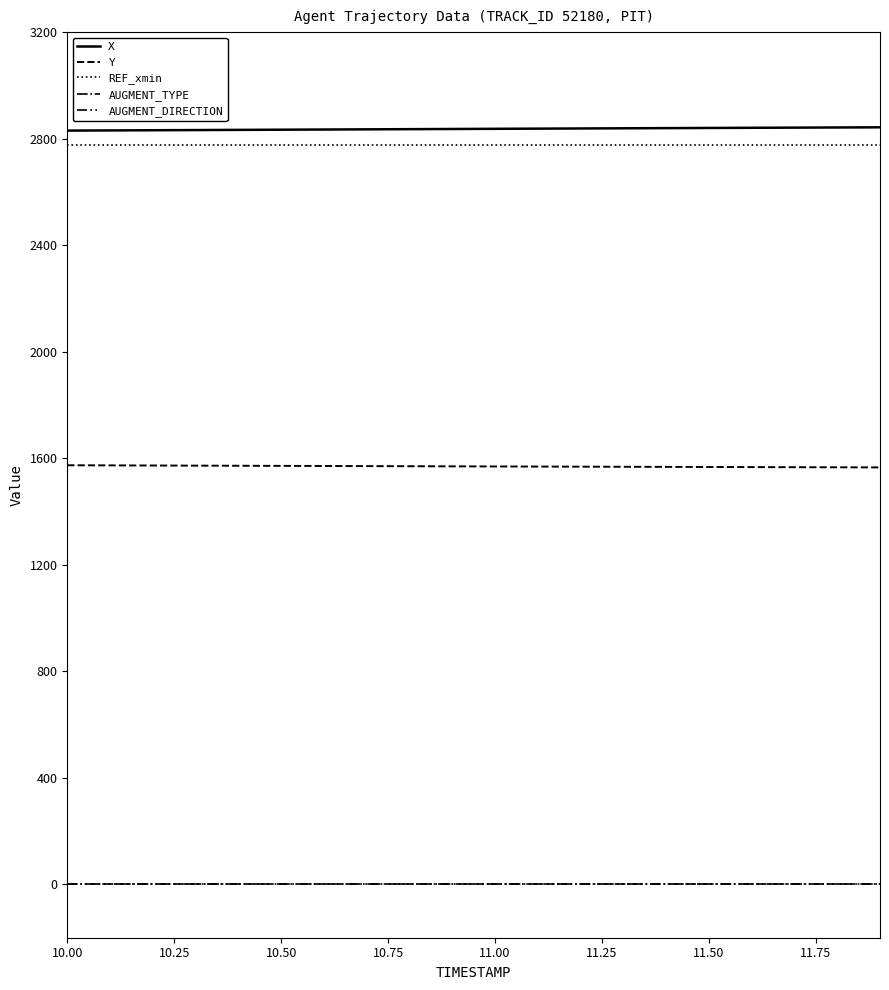

True or false: AUGMENT_TYPE and Y cross at least once.

False